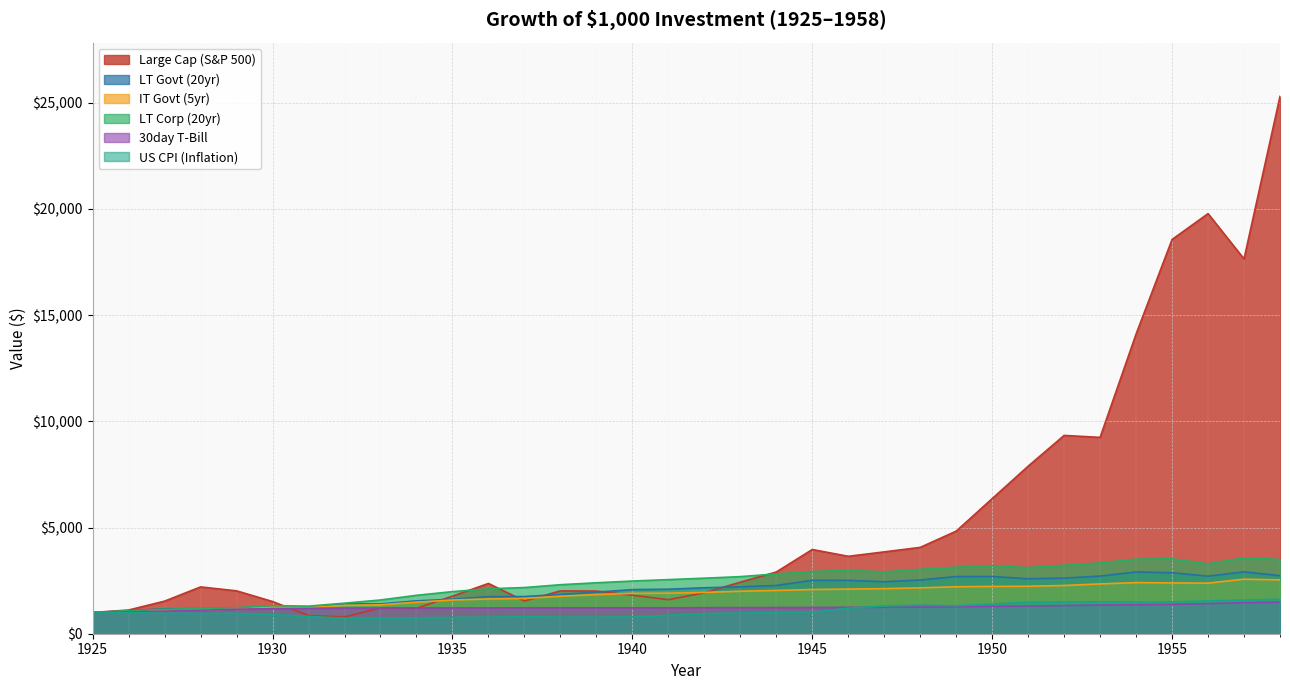

What is the minimum value for IT Govt (5yr)?

1000.0